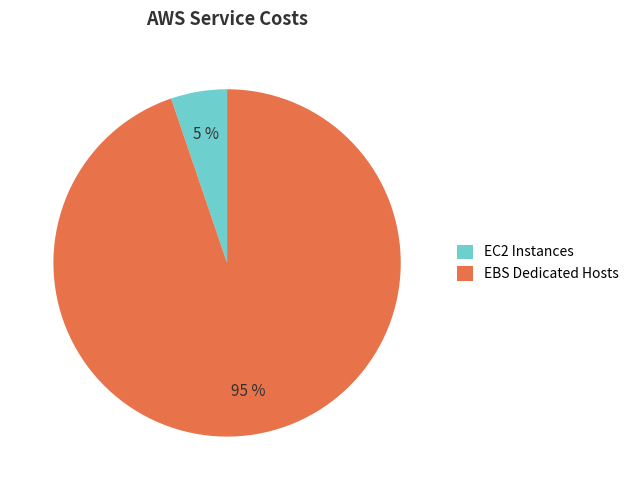

Which slice represents more than half of the pie?

EBS Dedicated Hosts